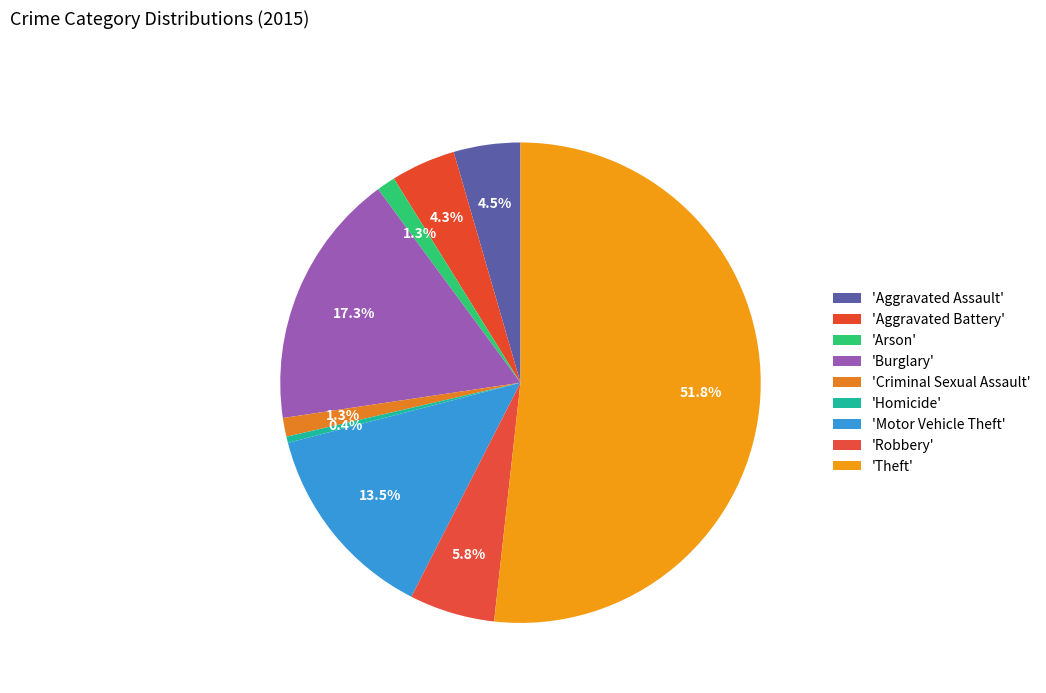

How many slices are in this pie chart?

9